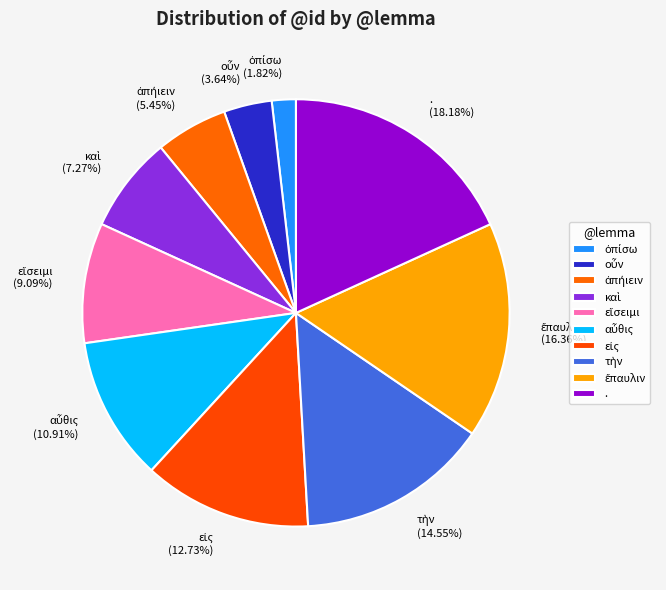

Which category has the biggest portion of the pie?

.